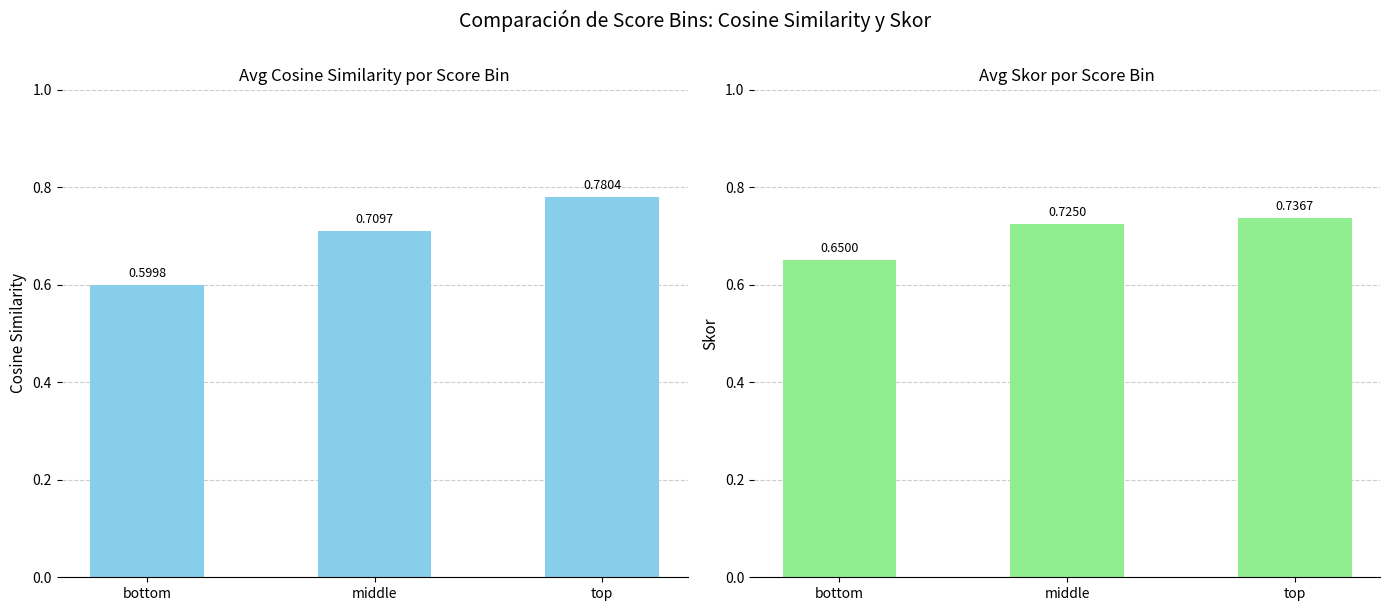

Reading right to left, list all the values displayed in this chart.

cosine_similarity: 0.8	0.7	0.6
skor: 0.7	0.7	0.7